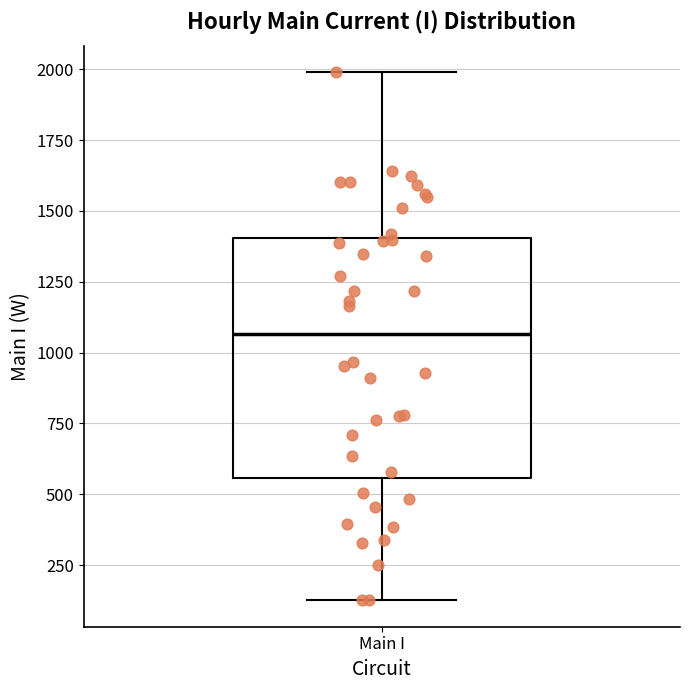

Transcribe this box plot: give where the median line is, the range the box spans, and where the two whiskers end, as read against the y-axis. The values are not printed on the chart, so give them approximately, as read against the axis.

median 1050, box 550 to 1400, whiskers 150 to 2000